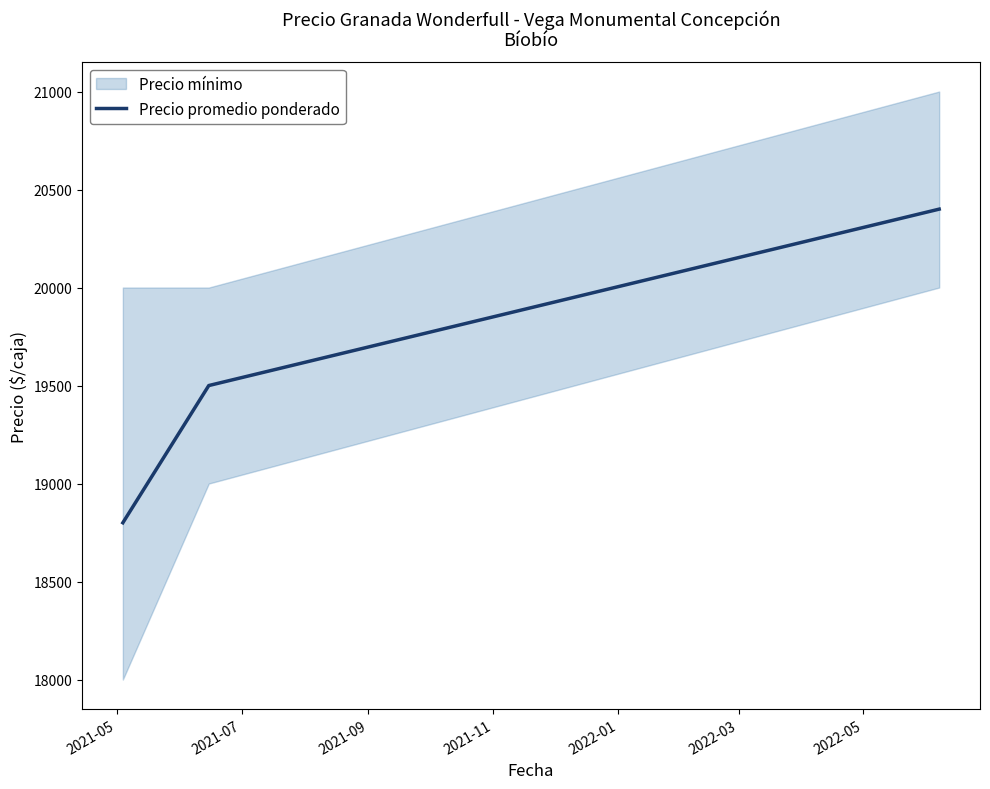

What is the maximum value for Precio promedio ponderado?

20400